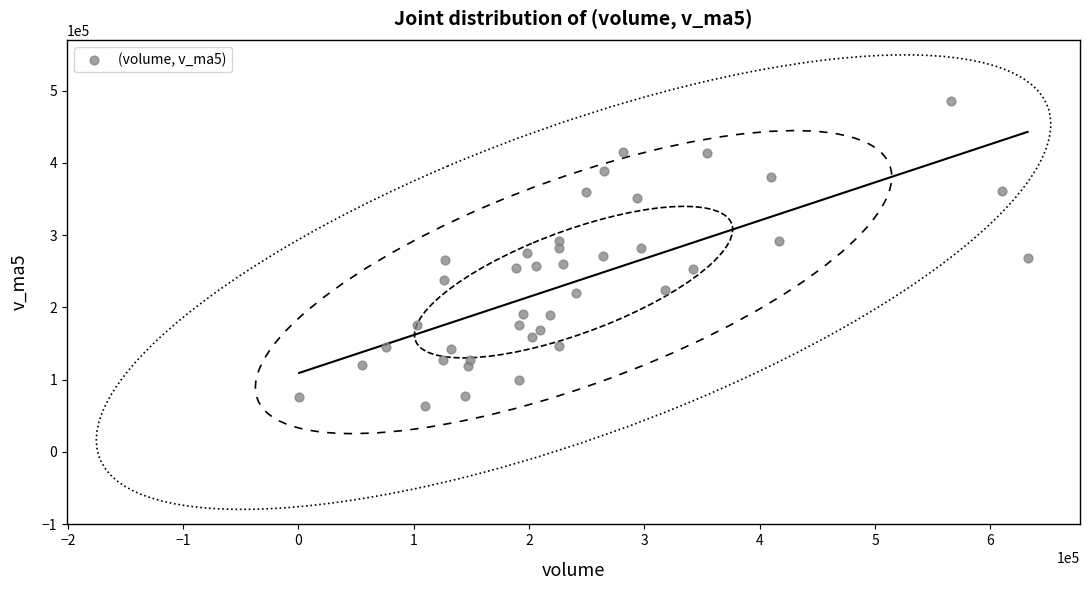

What is the range of X values (max minus min)?

631657.2